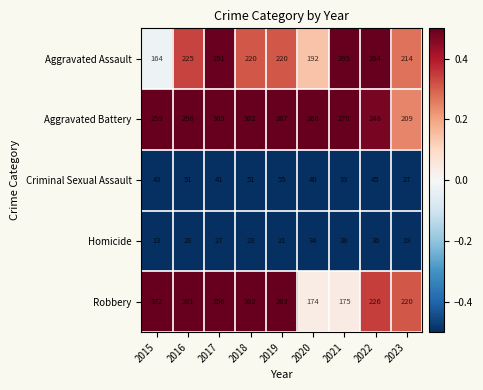

At which category is the sum across all series the highest?

2016